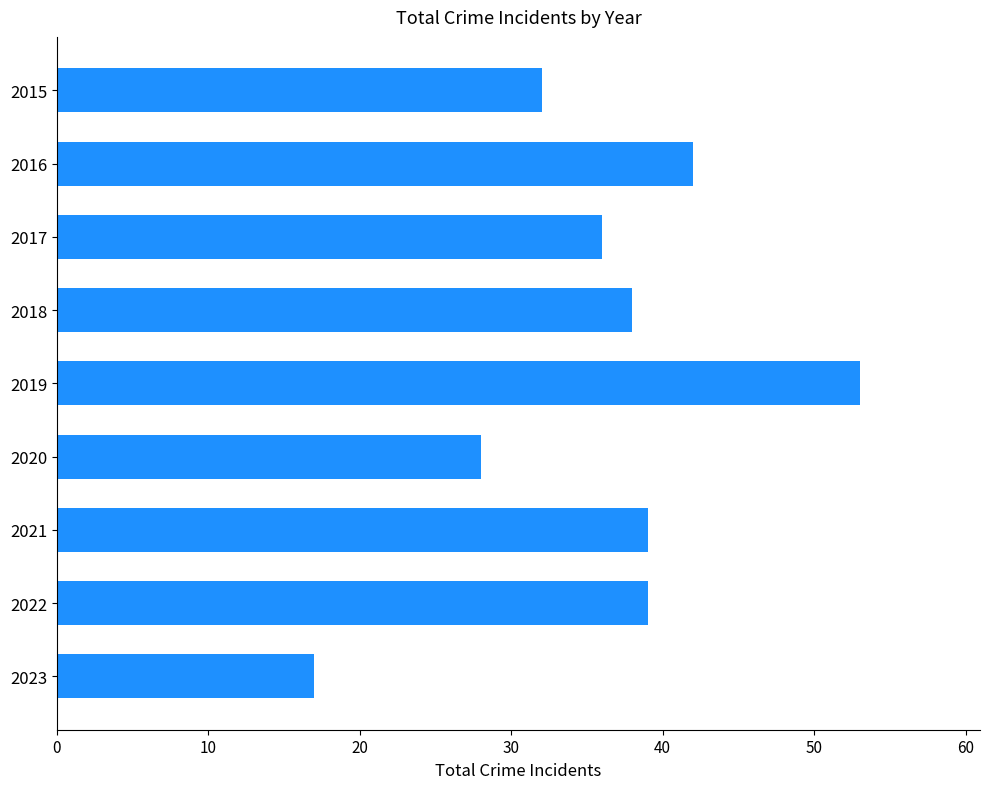

Does the chart contain any negative values?

No